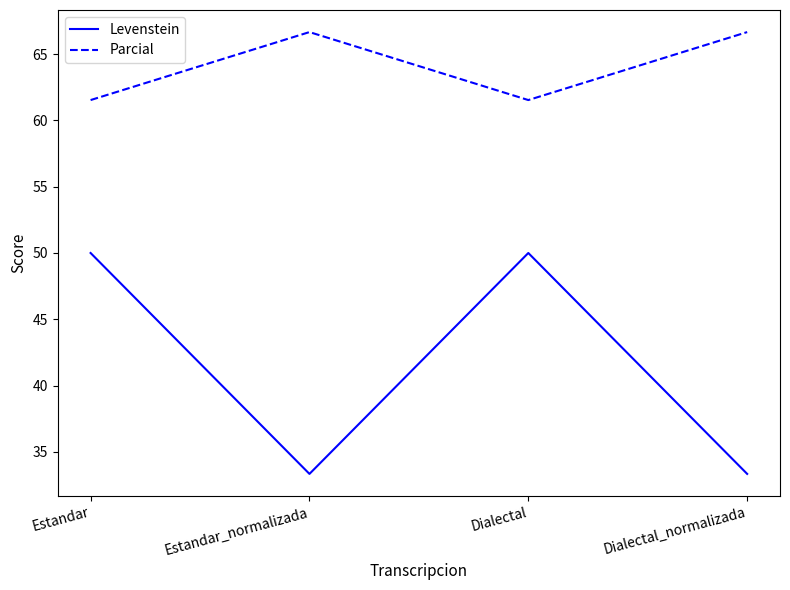

At Estandar_normalizada, list the series in order from largest to smallest.

Parcial, Levenstein